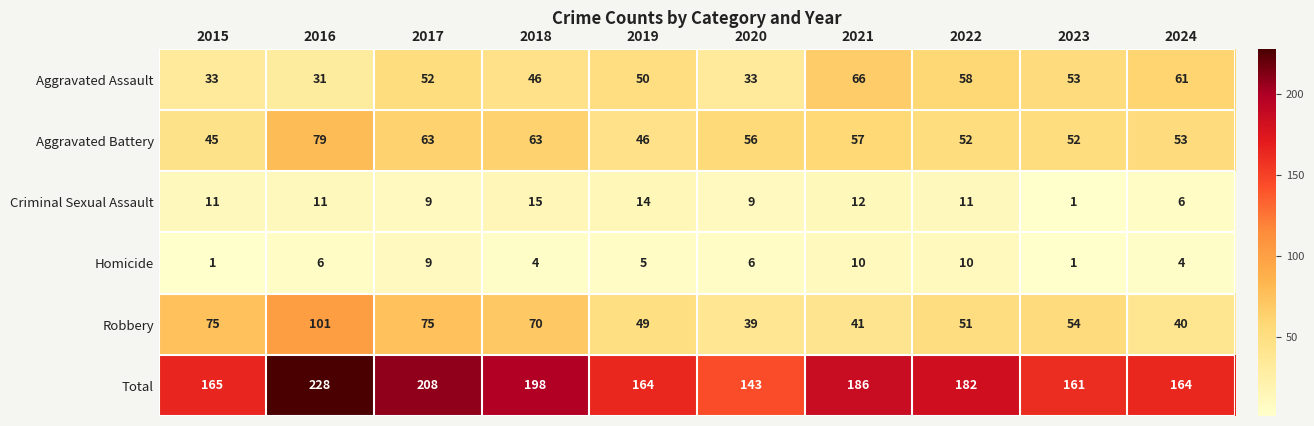

What is the difference between the maximum and minimum values in the Homicide series?

9